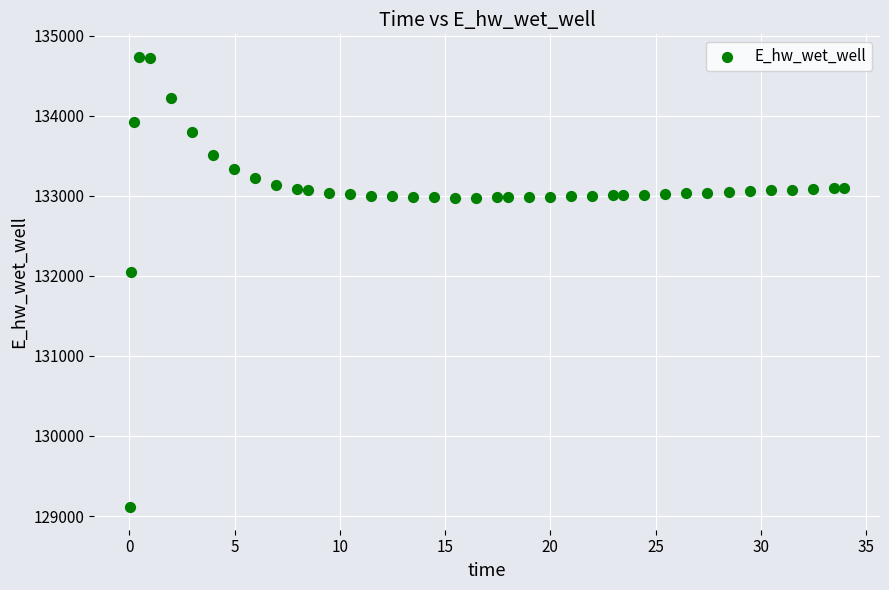

What Y value in the scatter plot is closest to 131922?

132045.0